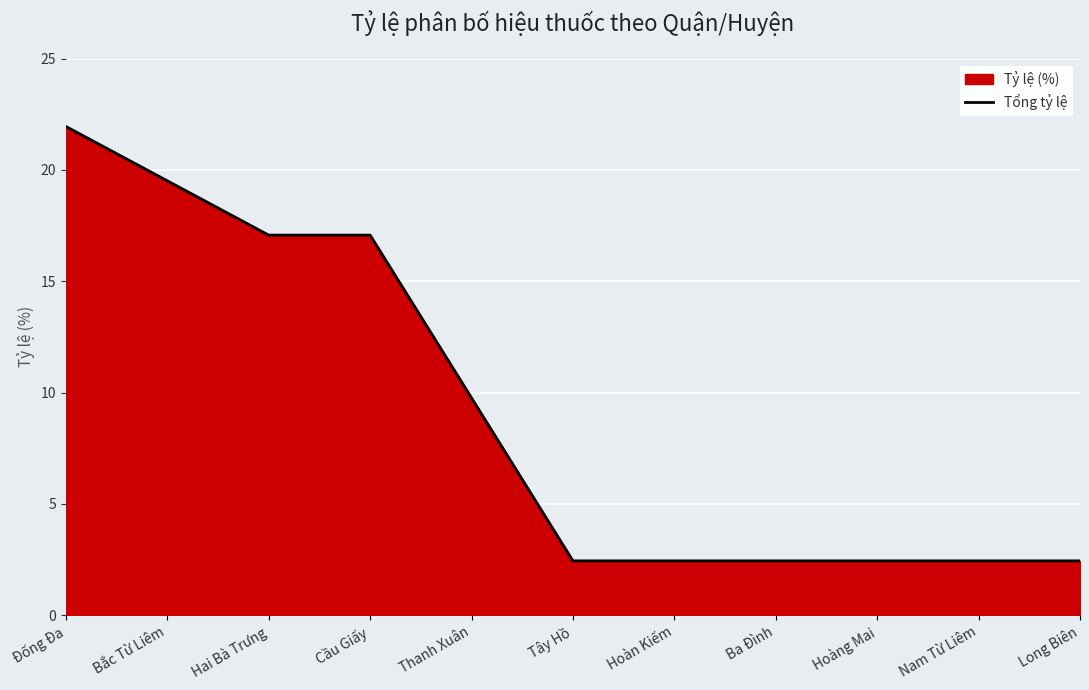

What is the value of the 4th point from the left?

17.1